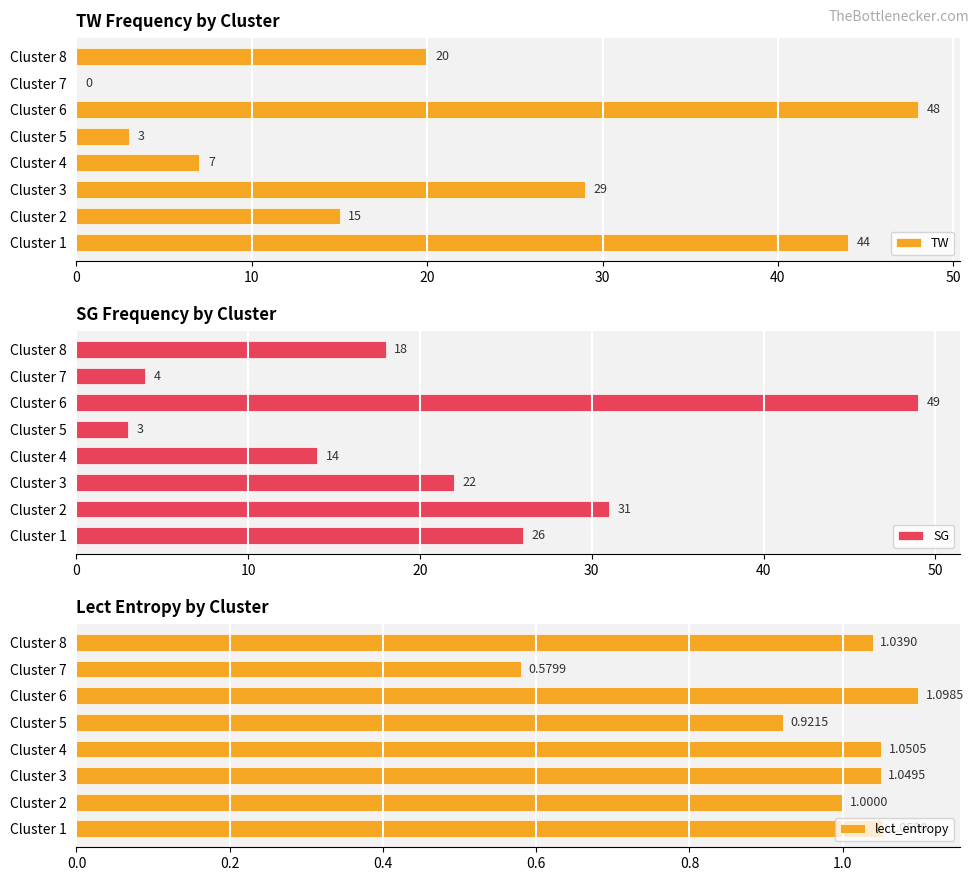

Is it true that SG equals 3 at Cluster 5?

True